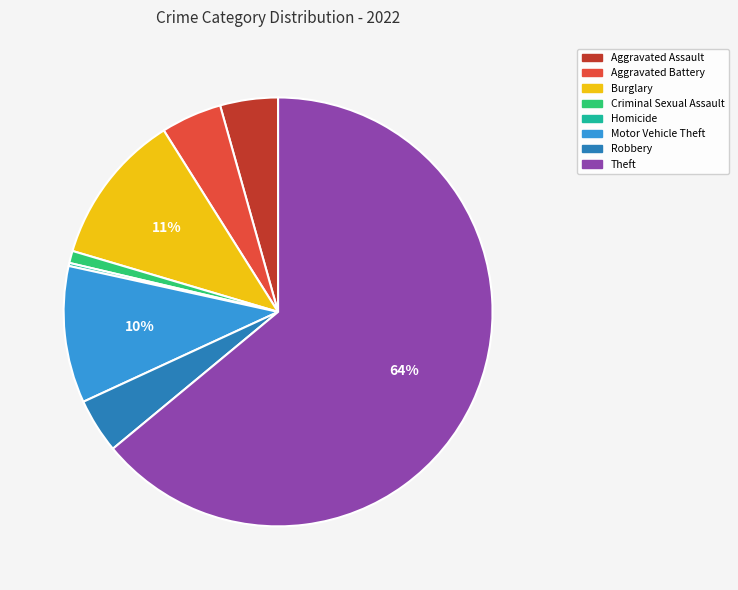

To the nearest percent, what is the average slice percentage?

12%